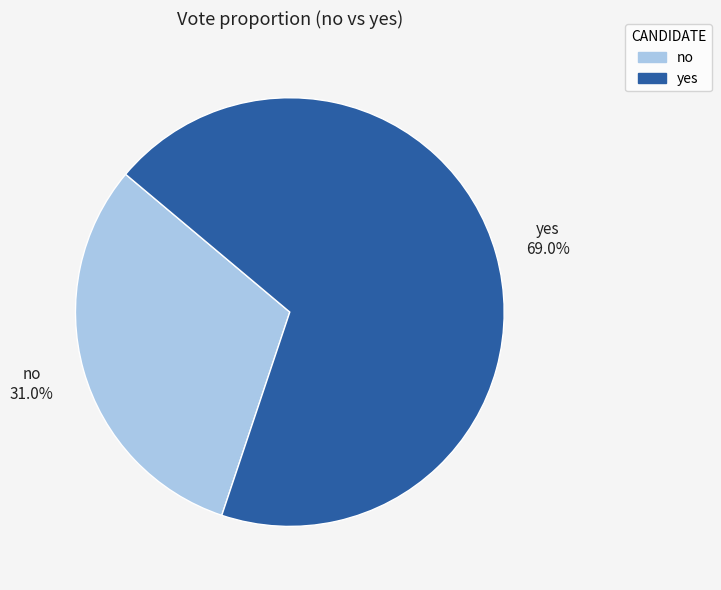

Which slice is the smallest?

no